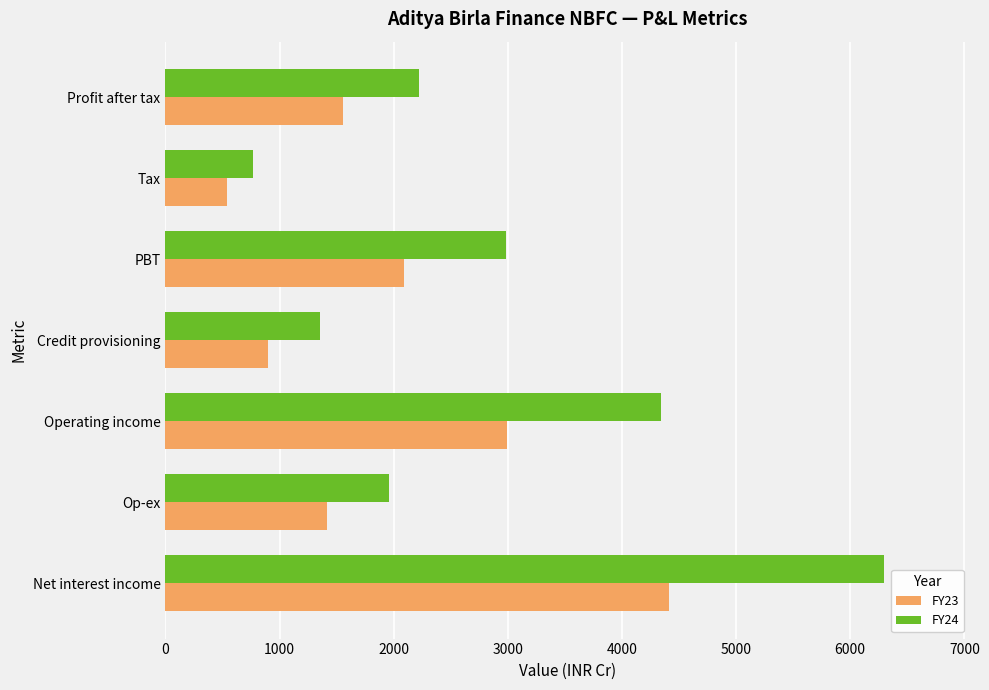

Count the number of data series in this chart.

2